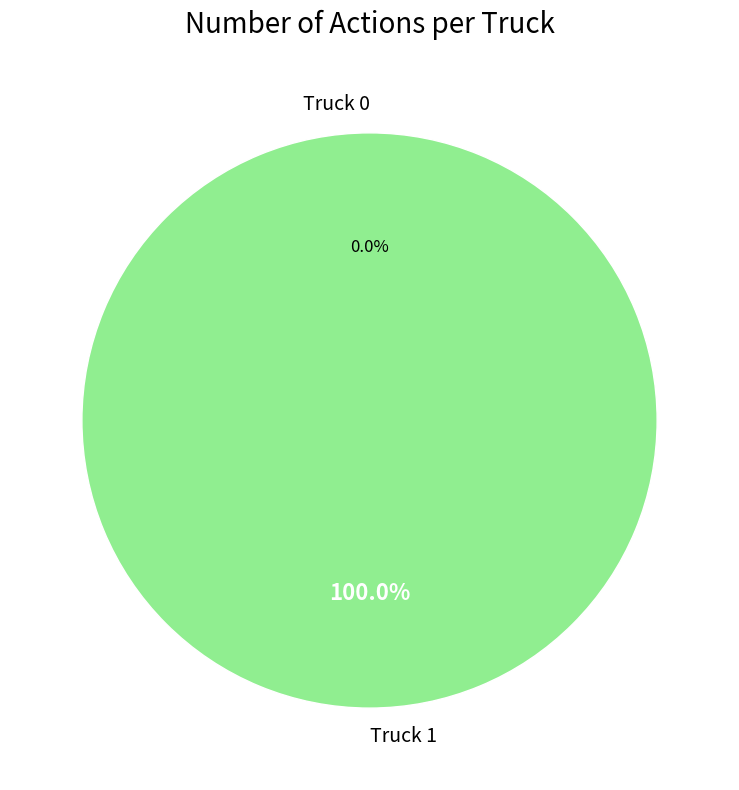

What percentage is NOT represented by Truck 0?

100.0%